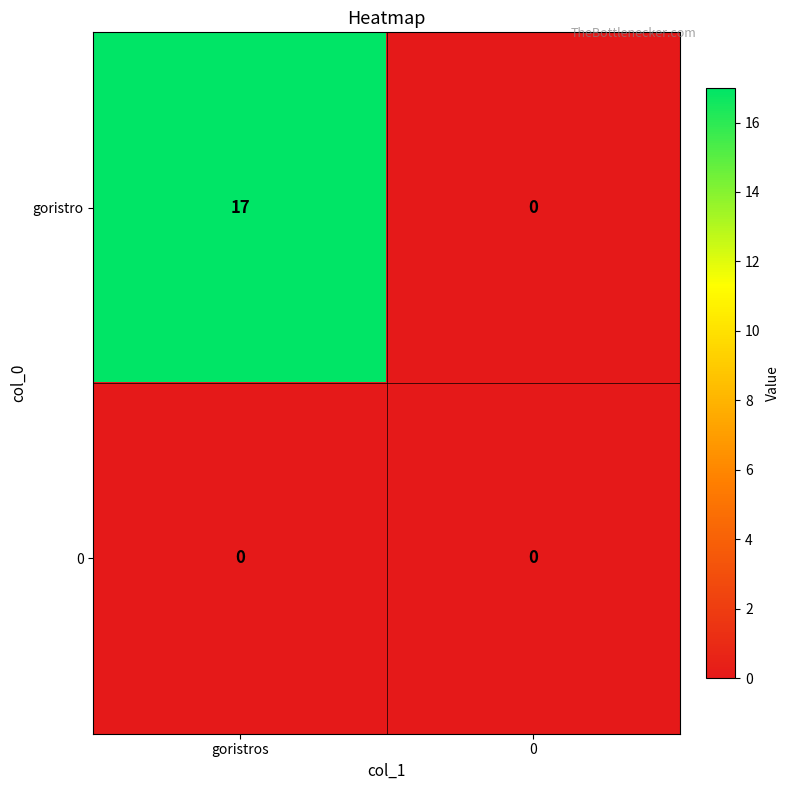

At which category is the sum across all series the highest?

goristros